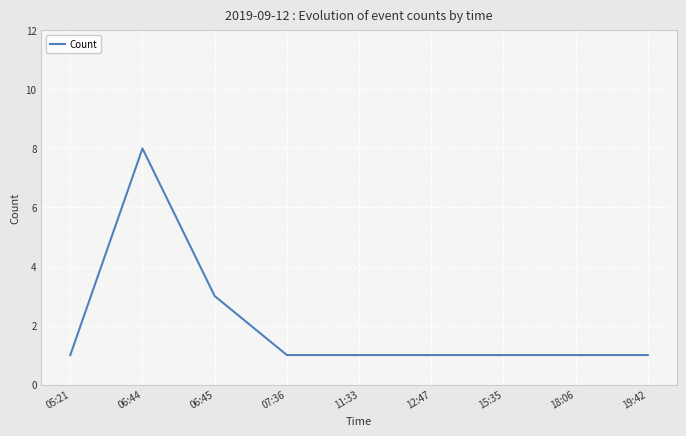

What position from the left is 07:36?

4